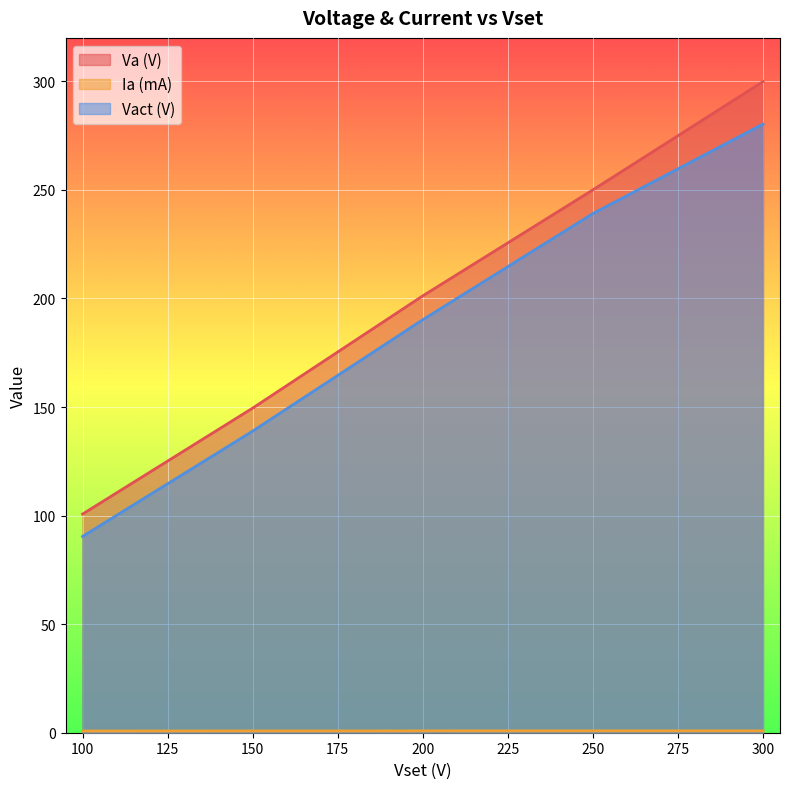

Is it true that Va (V) equals 299.9 at 300?

True